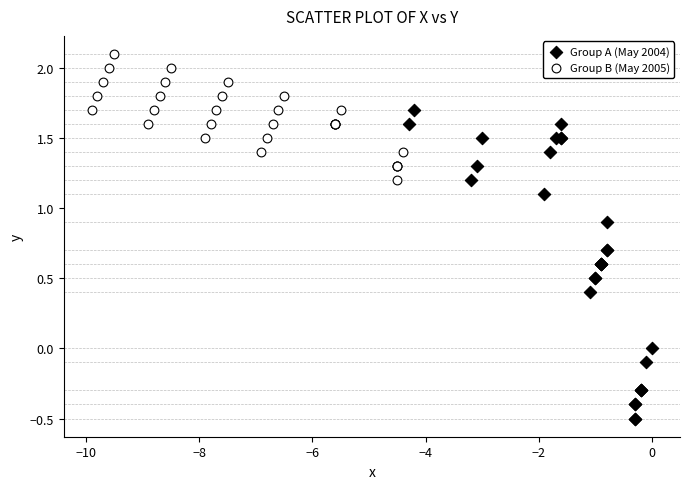

Which series contains the lowest Y value?

Group A (May 2004)